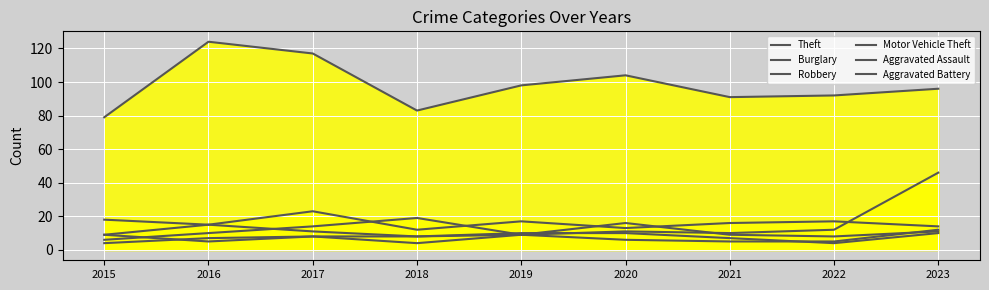

Does the chart display data point markers on the line(s)?

No